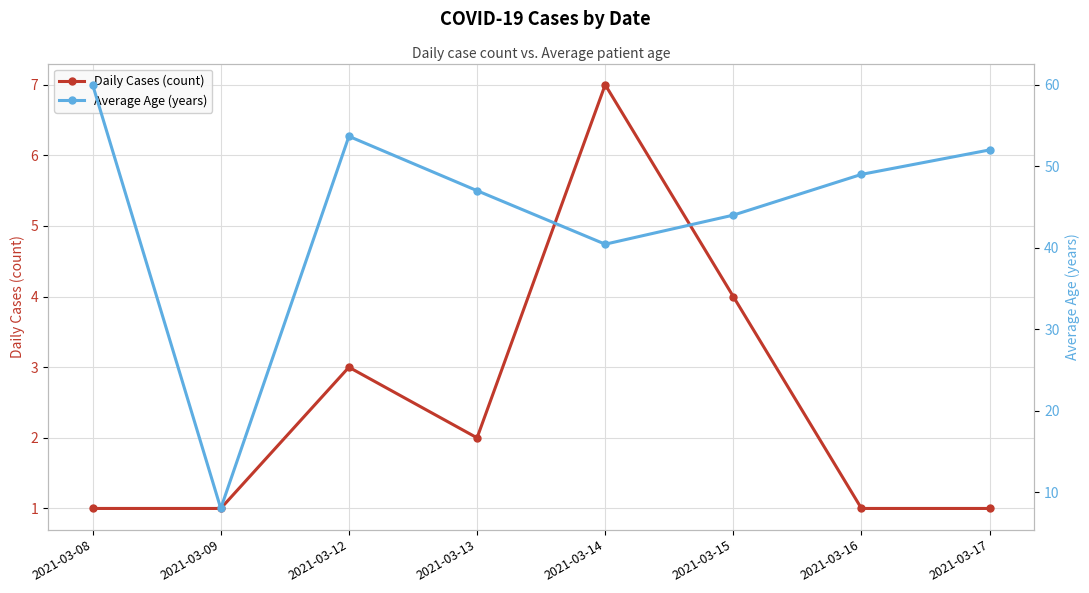

Reading right to left, list all the values displayed in this chart.

Daily Cases (count): 1.0	1.0	4.0	7.0	2.0	3.0	1.0	1.0
Average Age (years): 52.0	49.0	44.0	40.4	47.0	53.7	8.0	60.0